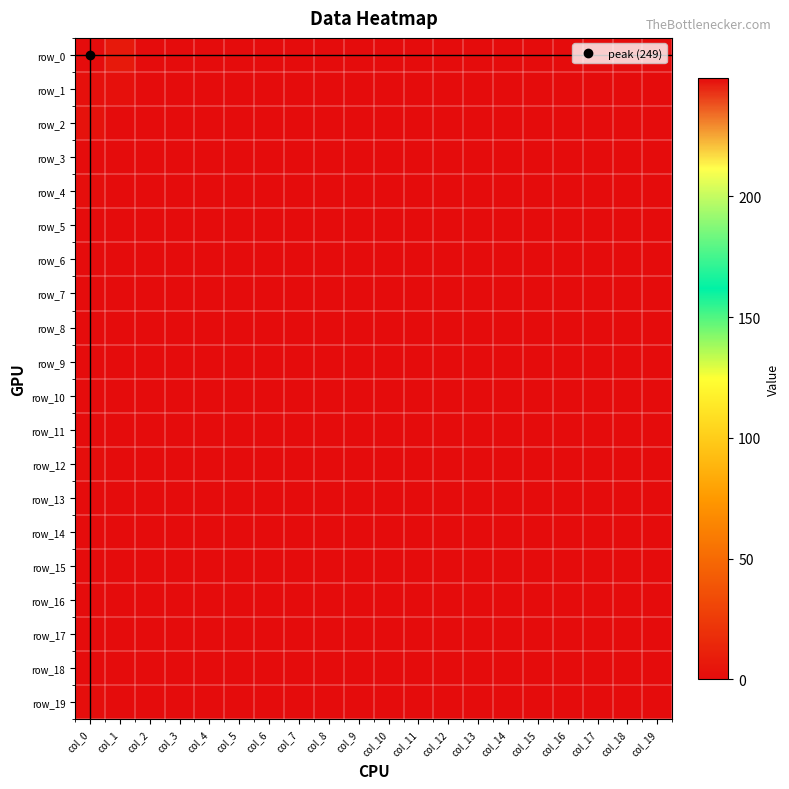

Which category has the highest value in the row_18 series?

col_0